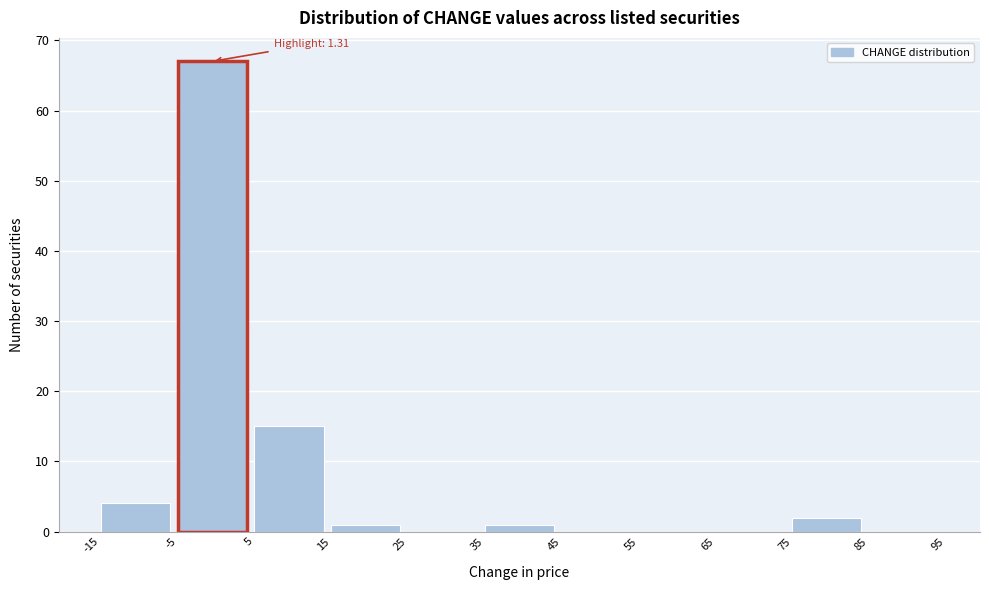

Over which range of the x-axis is the bar tallest?

-5 to 5